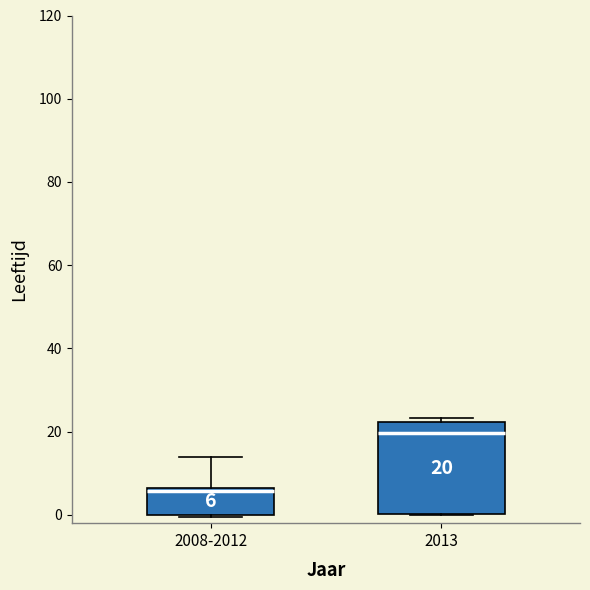

Comparing the boxes themselves (not the whiskers), which one is the tallest?

2013